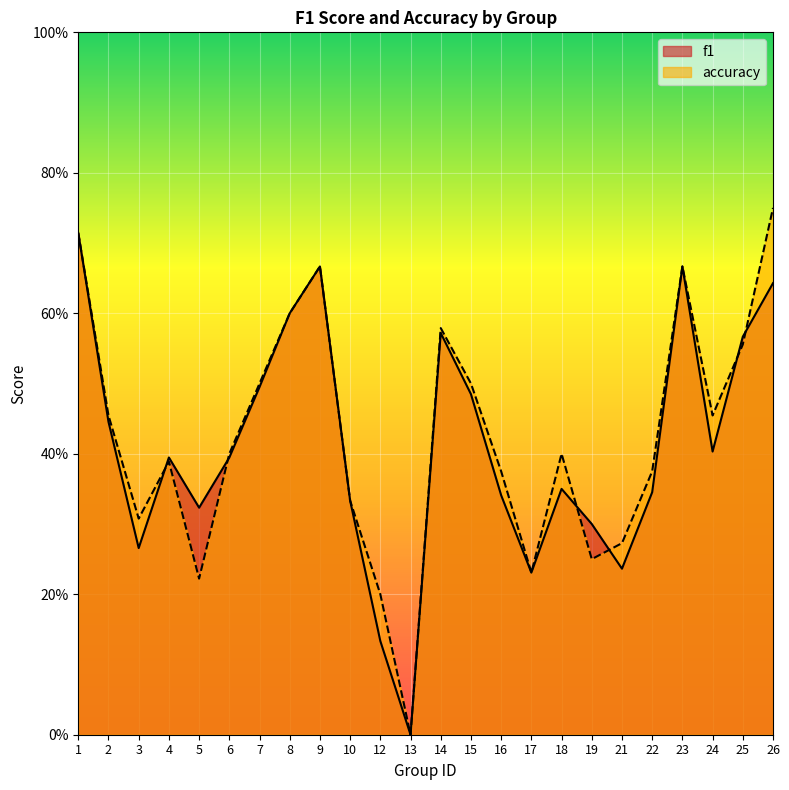

What is the approximate value of f1 at 16?

0.3